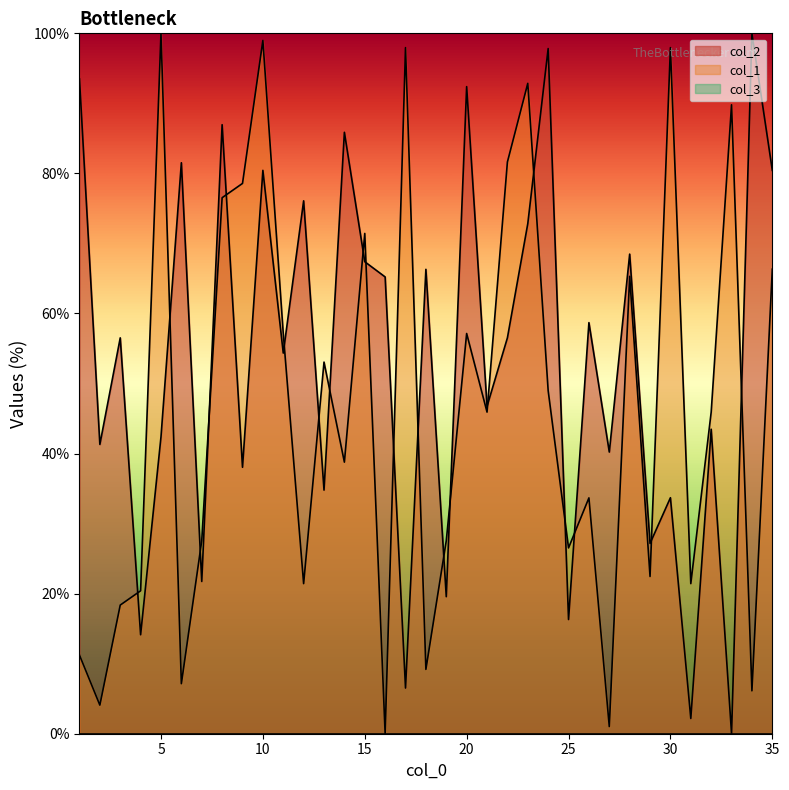

The col_2 series shows 26.0 at 3. True or false?

False